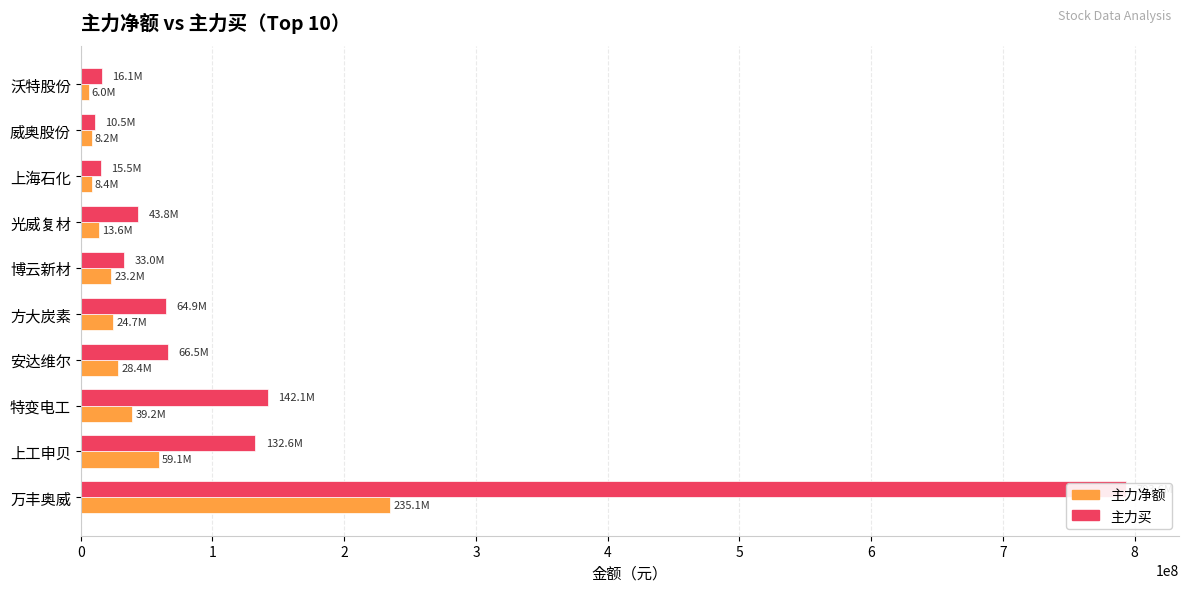

Which series has the largest range (max minus min)?

主力买